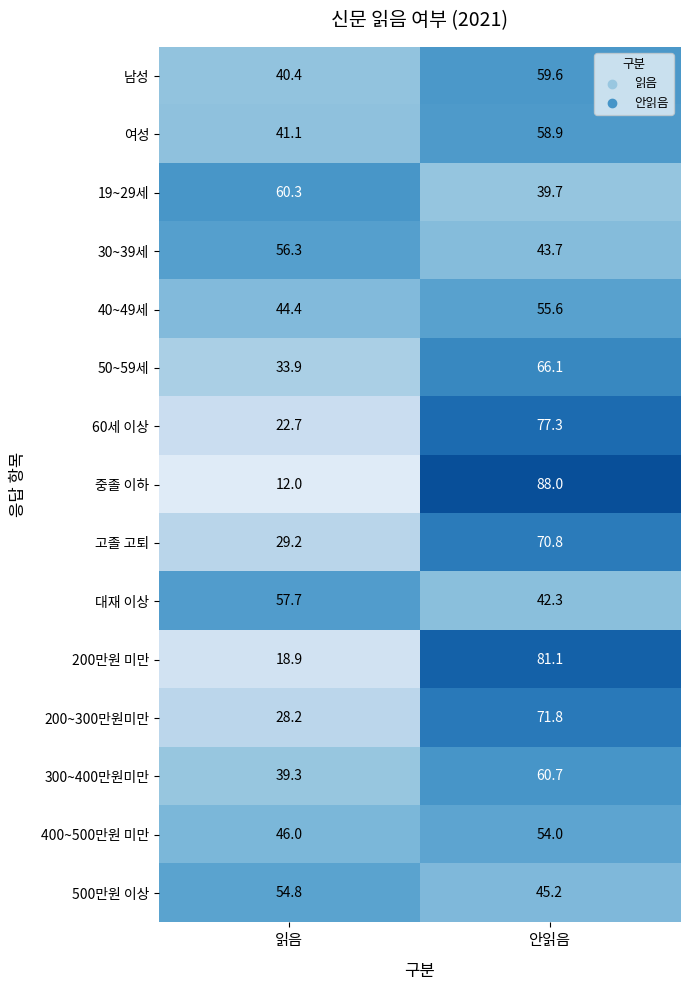

List the series in order of their peak value, highest first.

중졸 이하, 200만원 미만, 60세 이상, 200~300만원미만, 고졸 고퇴, 50~59세, 300~400만원미만, 19~29세, 남성, 여성, 대재 이상, 30~39세, 40~49세, 500만원 이상, 400~500만원 미만